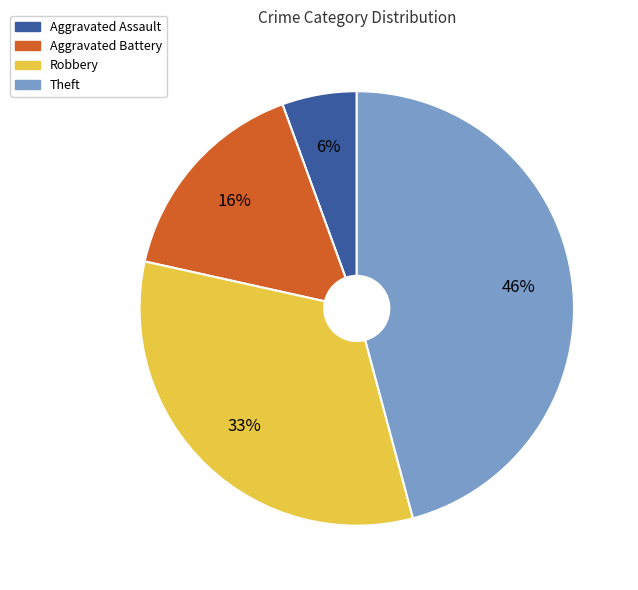

Is the sum of Aggravated Battery and Theft greater than half?

Yes